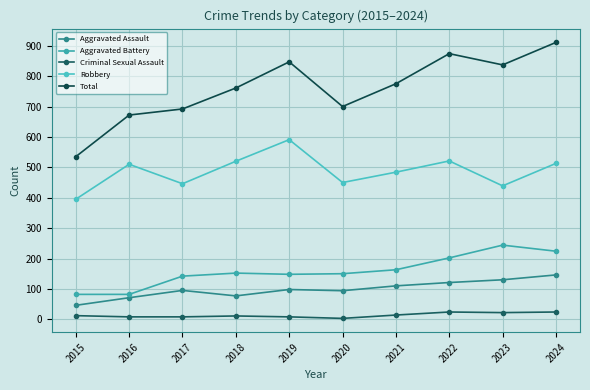

List the labels in order of Total value, smallest first.

2015, 2016, 2017, 2020, 2018, 2021, 2023, 2019, 2022, 2024